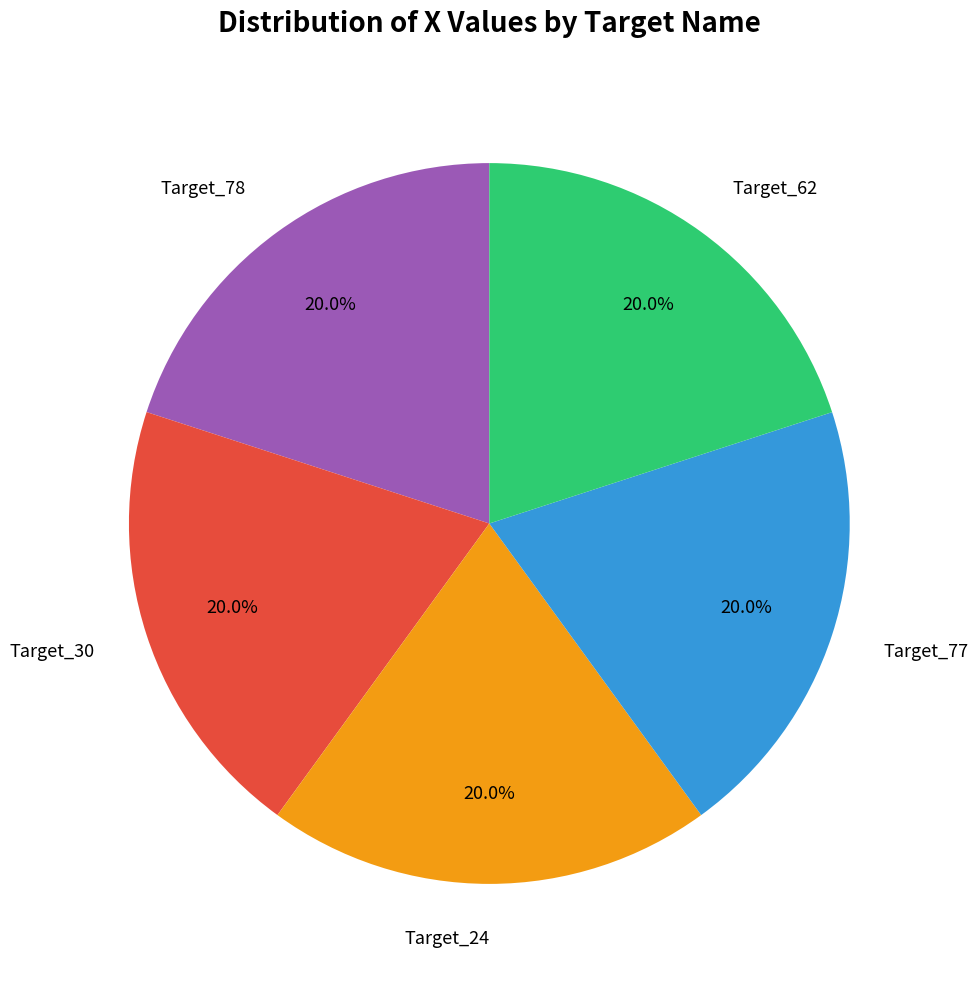

To the nearest percent, what is the combined percentage of Target_24 and Target_62?

40%